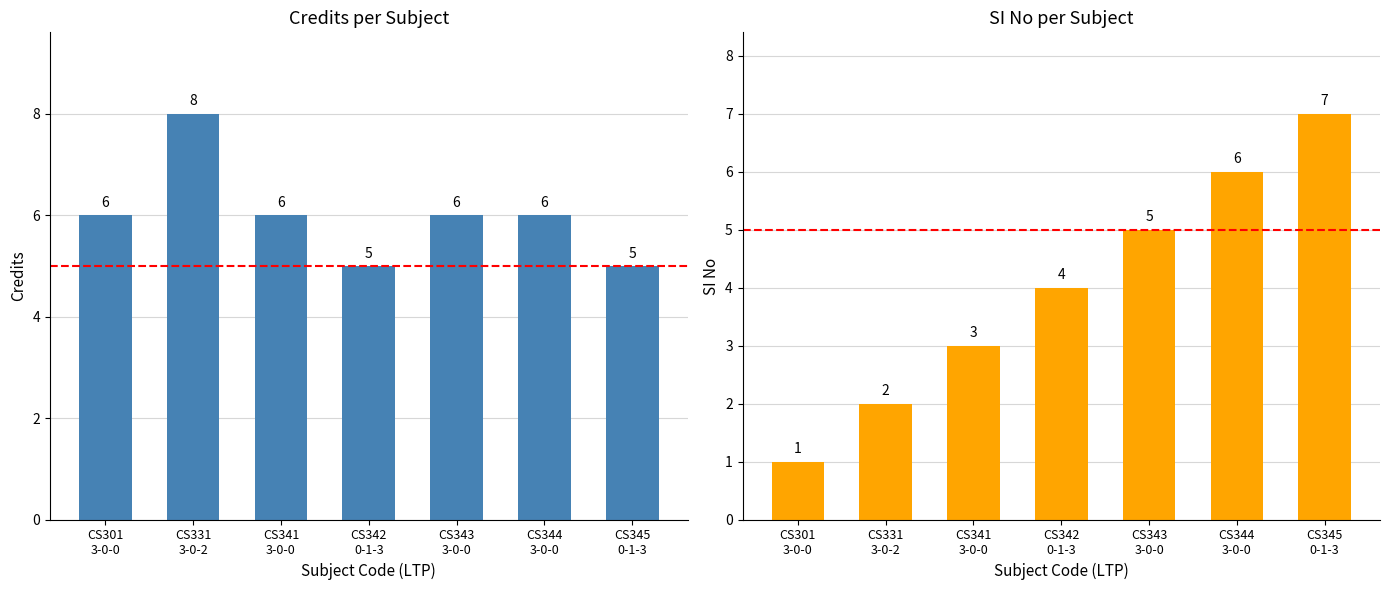

Rank the series at CS301
3-0-0 from highest to lowest value.

Credits, SI No